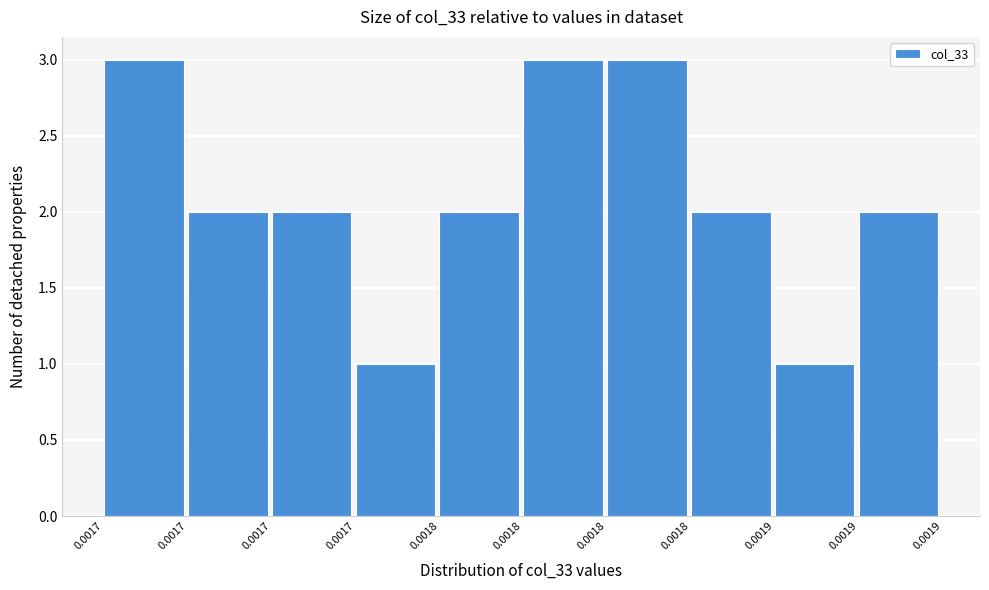

How many categories are shown in the chart?

10